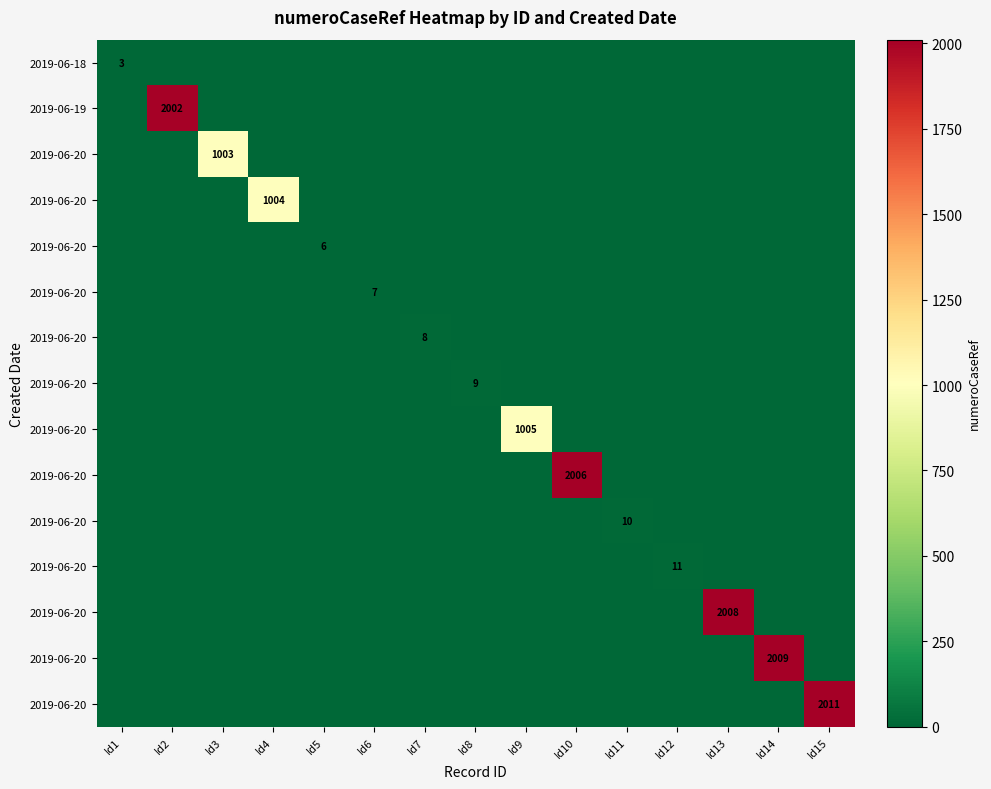

At how many categories does at least one series exceed 1319?

5